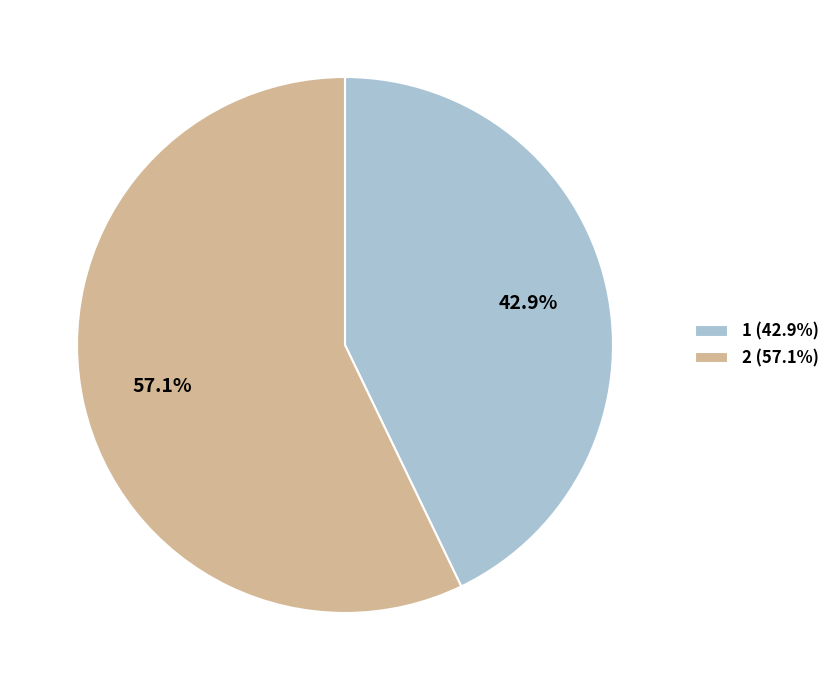

How many segments does this pie chart have?

2